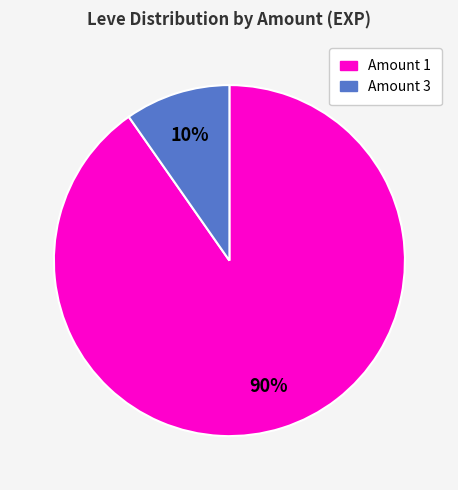

To the nearest percent, what percentage of the pie is Amount 1?

90%